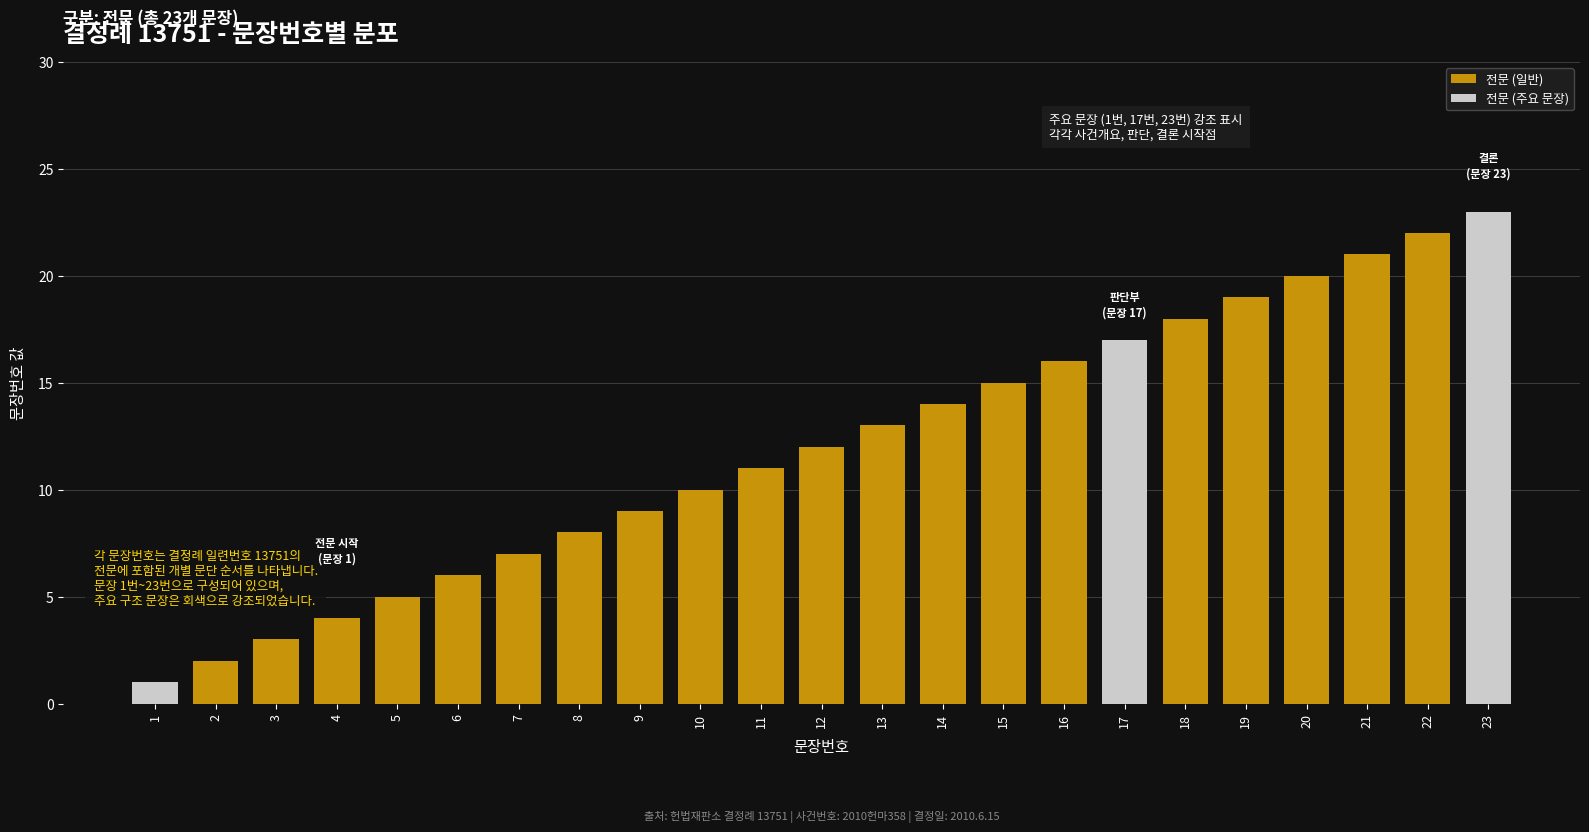

The chart shows a value of 11 at 11. True or false?

True